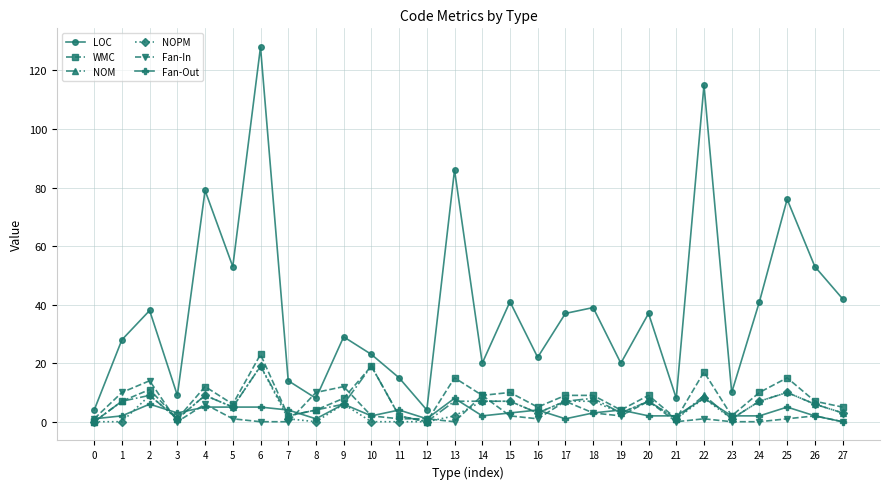

What is the sum of the LOC values at 24 and 22?

156